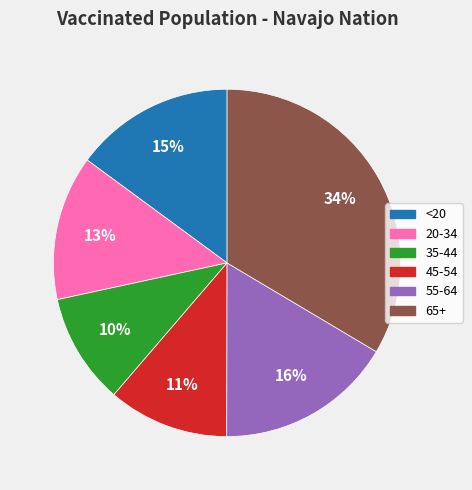

To the nearest percent, what is the average slice percentage?

17%